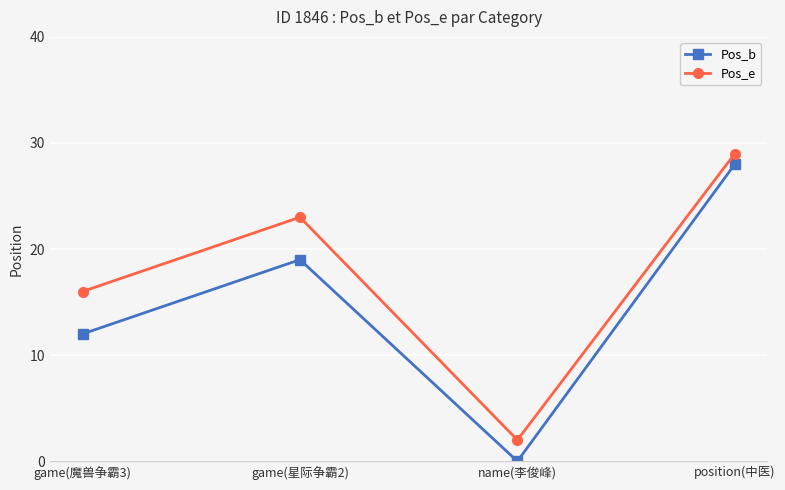

How many categories are shown in the chart?

4